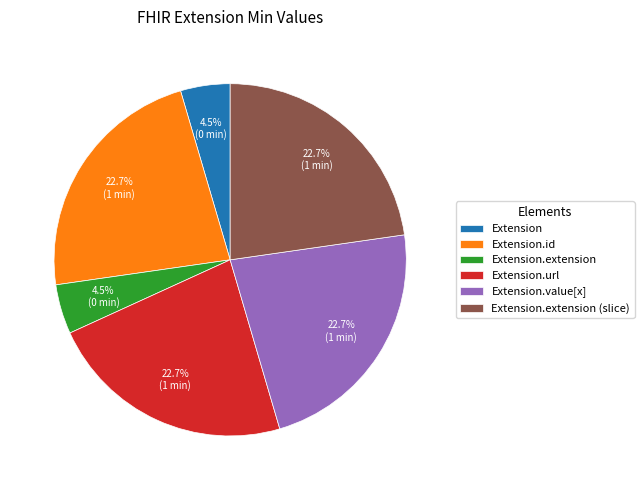

Is Extension the majority of the pie?

No